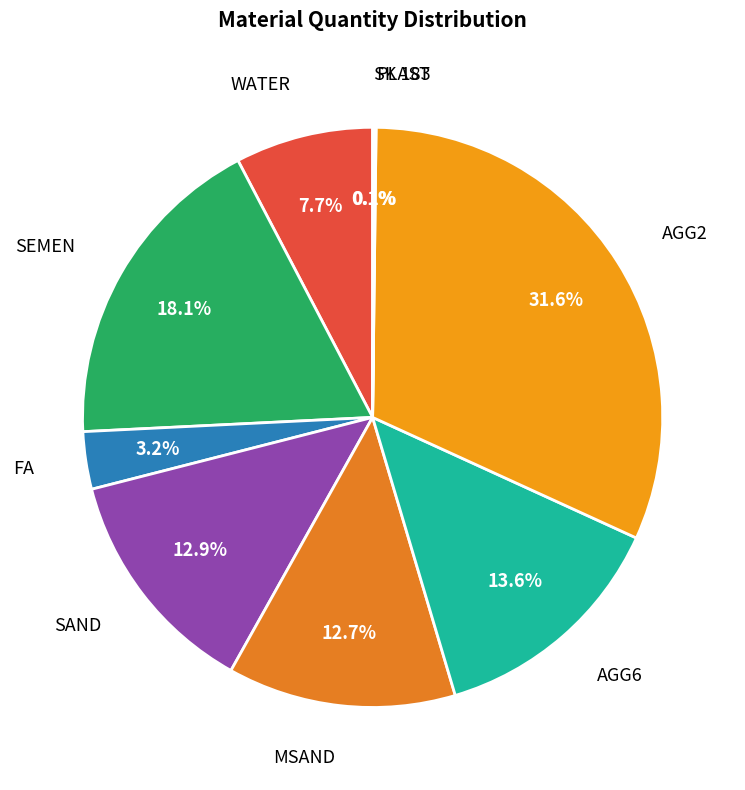

What percentage is NOT represented by WATER?

92.3%